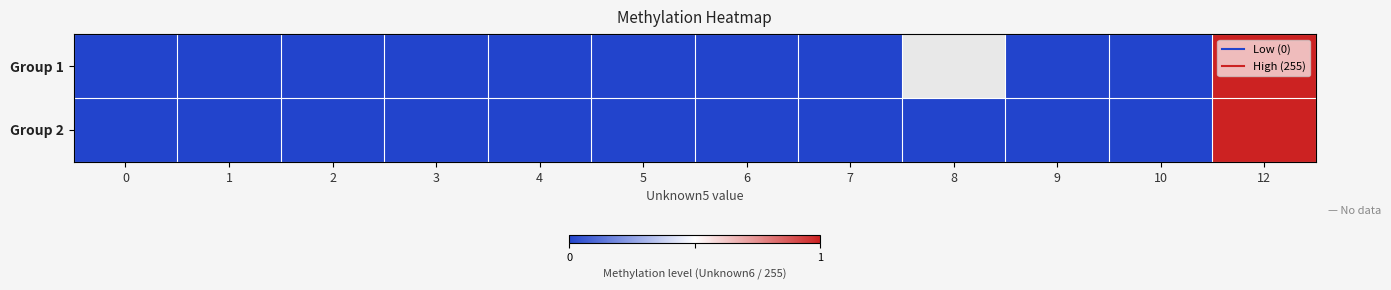

How many values in the Group 1 series exceed 0?

1